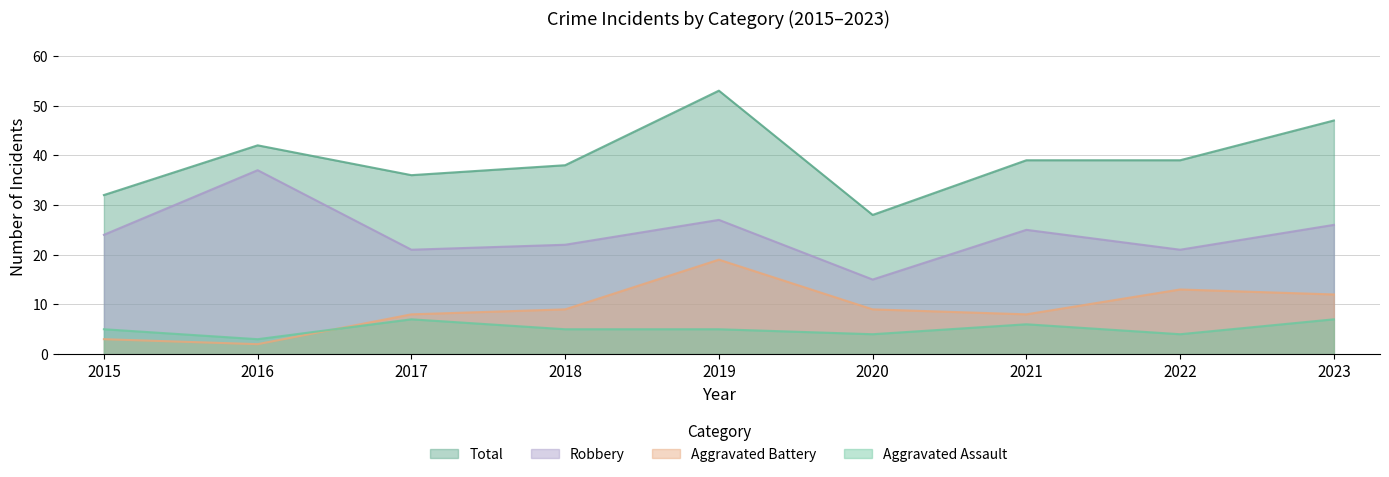

What value does the Aggravated Assault series have at 2017?

7